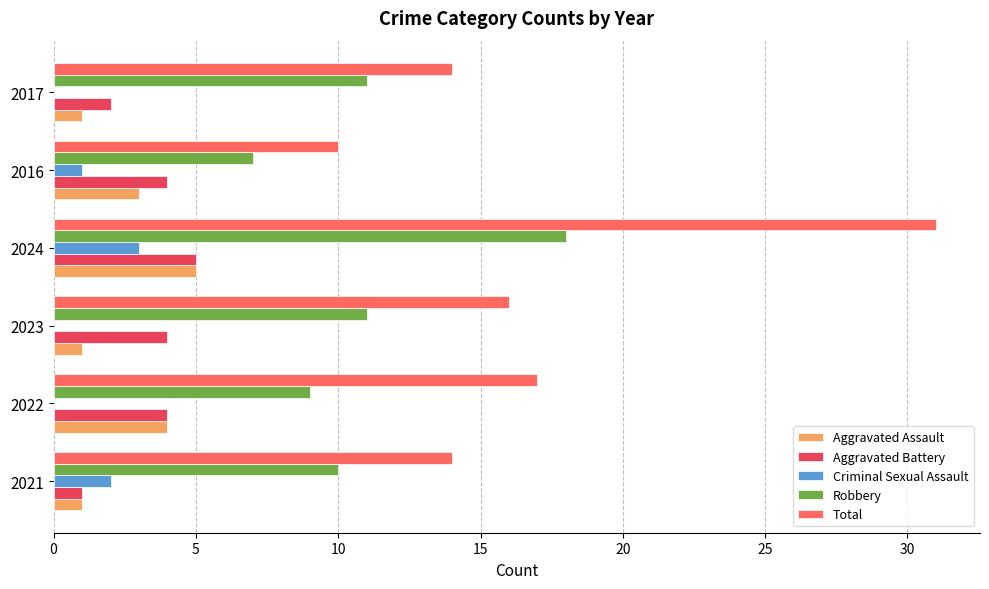

The Criminal Sexual Assault series shows -1 at 2023. True or false?

False